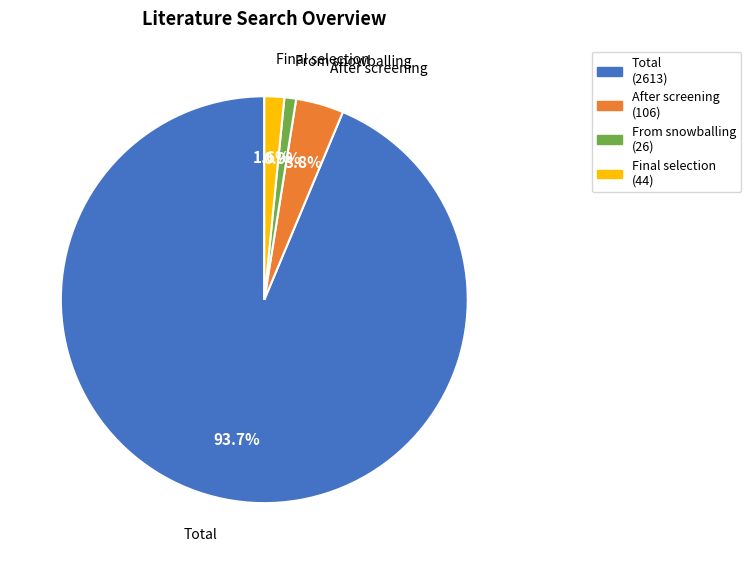

To the nearest percent, what is the average slice percentage?

25%